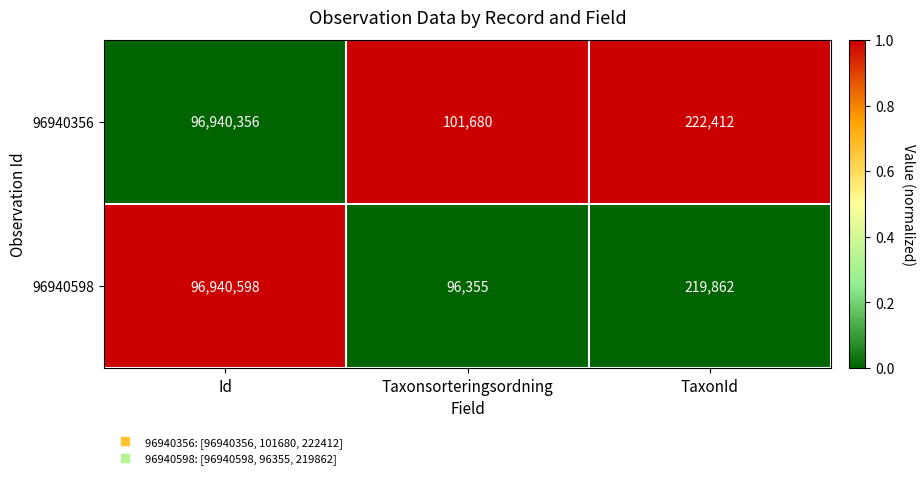

What is the total value across all series at Id?

193880954